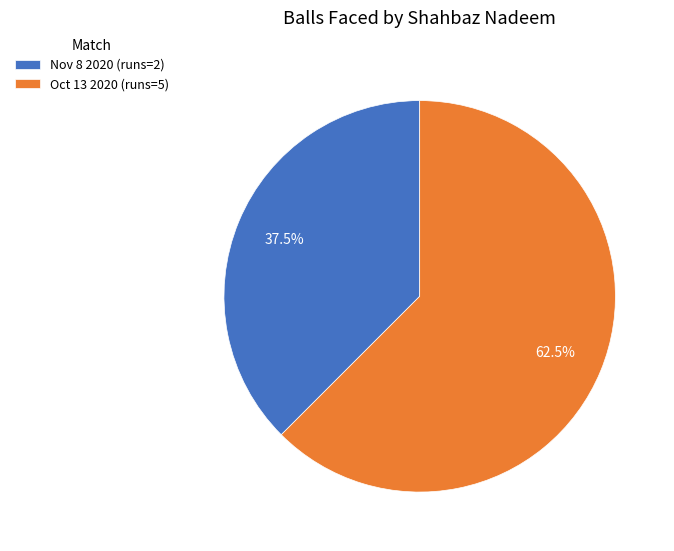

Approximately how many times larger is the value at Oct 13 2020 (runs=5) compared to Nov 8 2020 (runs=2)?

1.7